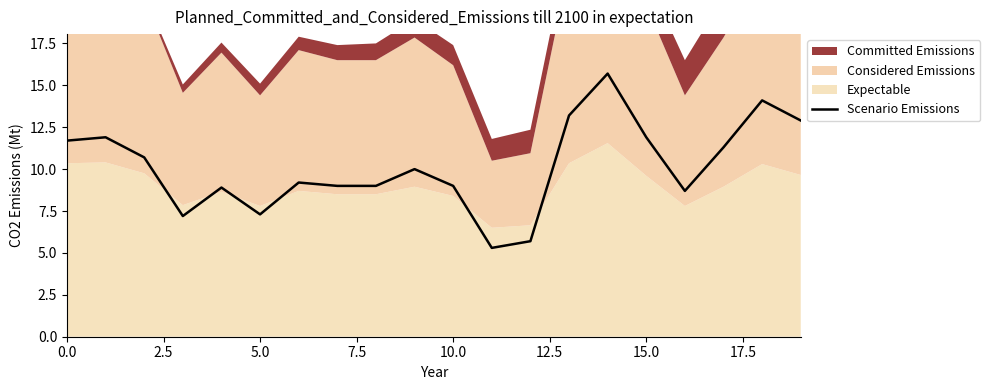

Reading left to right, list all the values displayed in this chart.

11.7	11.9	10.7	7.2	8.9	7.3	9.2	9.0	9.0	10.0	9.0	5.3	5.7	13.2	15.7	11.9	8.7	11.3	14.1	12.9